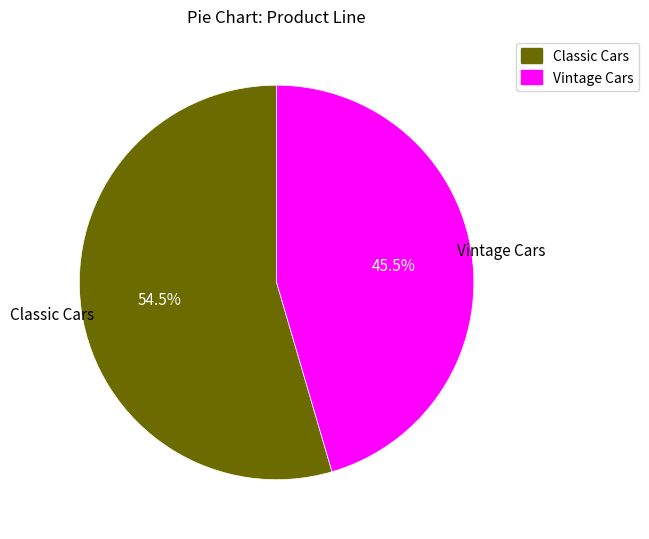

What is the ratio of the value at Vintage Cars to the value at Classic Cars?

0.8